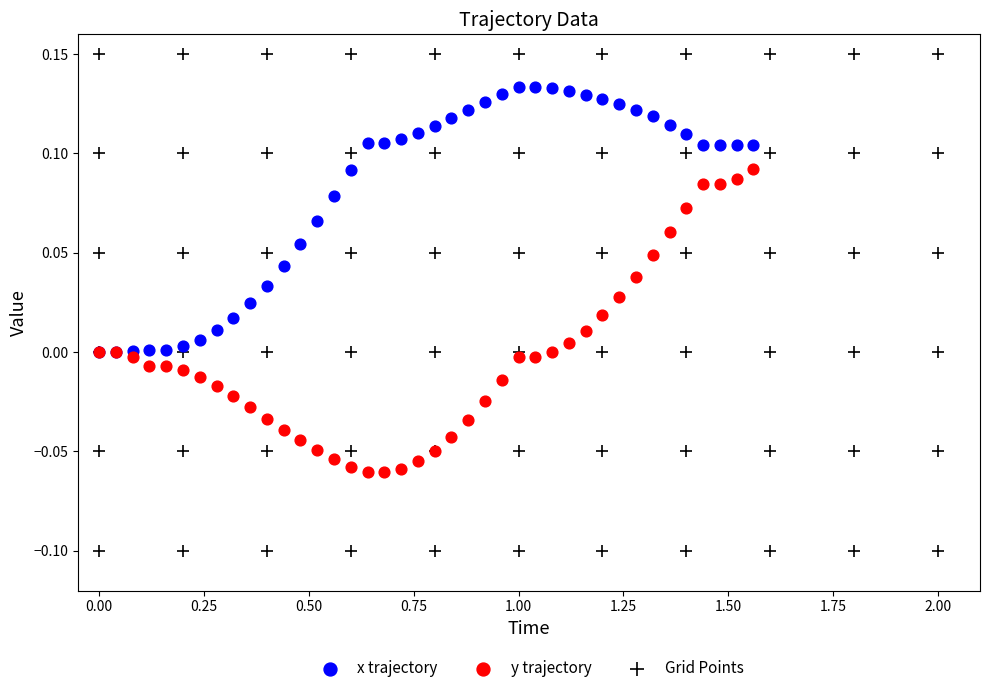

Which series has the largest Y range (max minus min)?

Grid Points